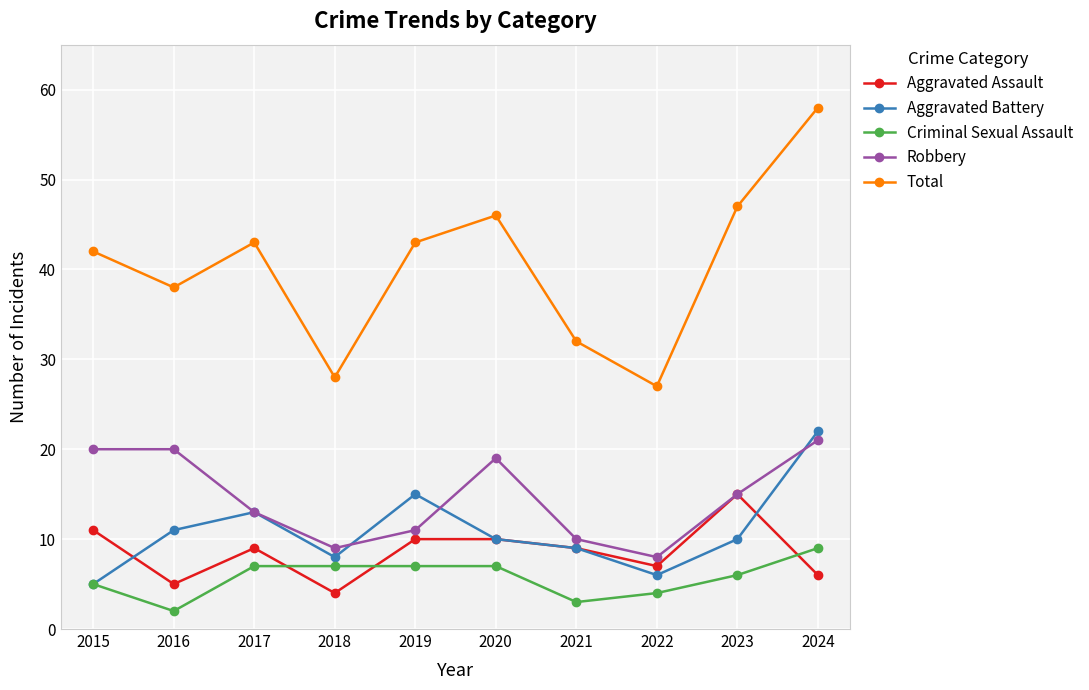

In Criminal Sexual Assault, how many points are lower than both neighbors (excluding endpoints)?

2